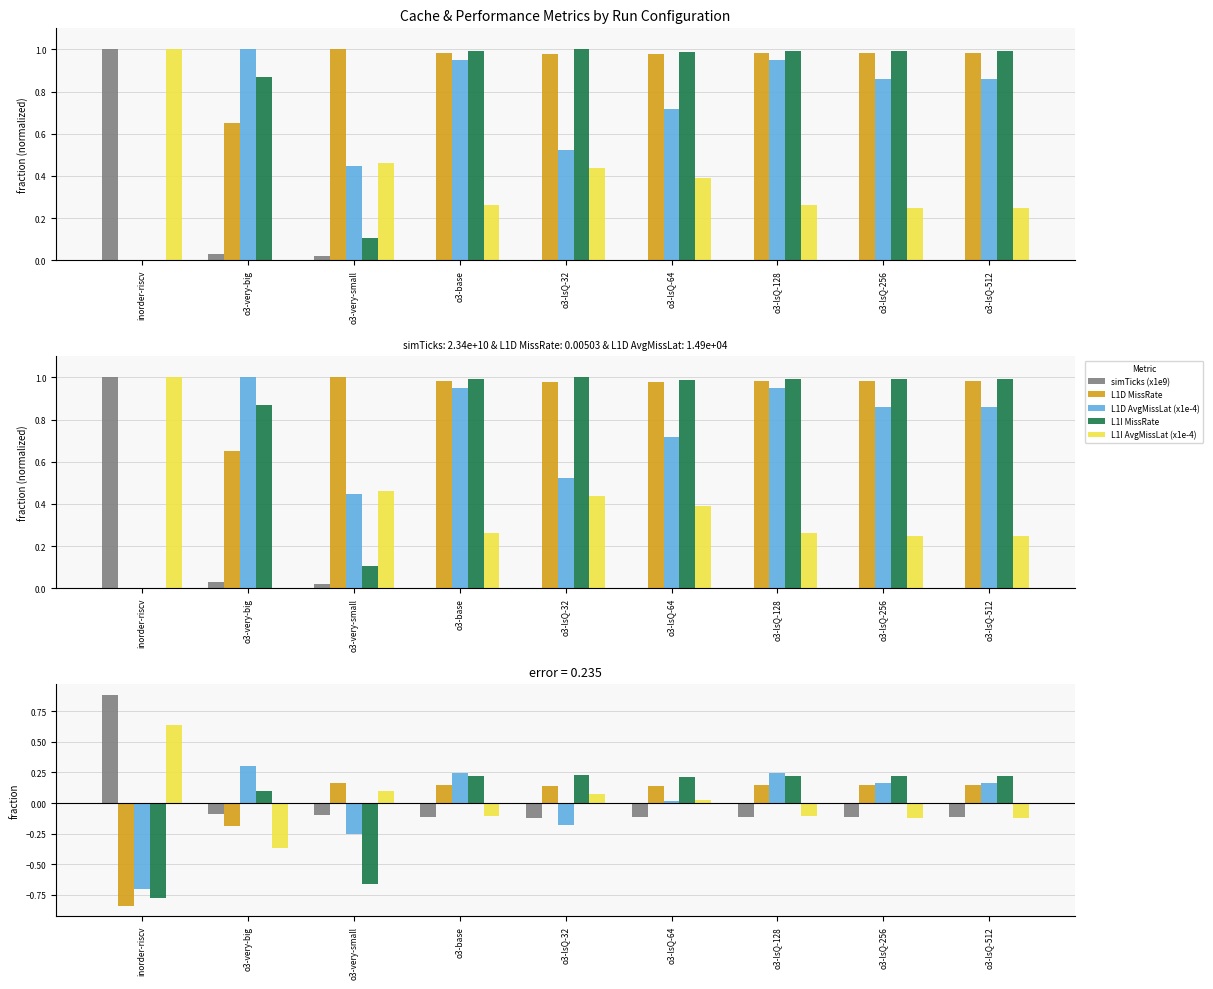

Which series has the largest total across all categories?

L1D MissRate